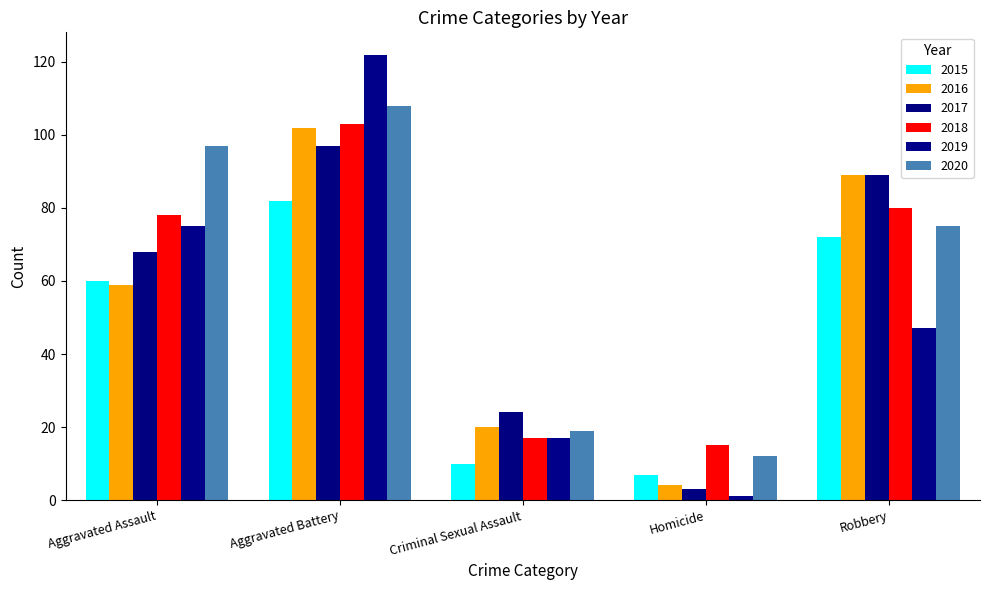

What are all the series names shown in the legend?

2015, 2016, 2017, 2018, 2019, 2020